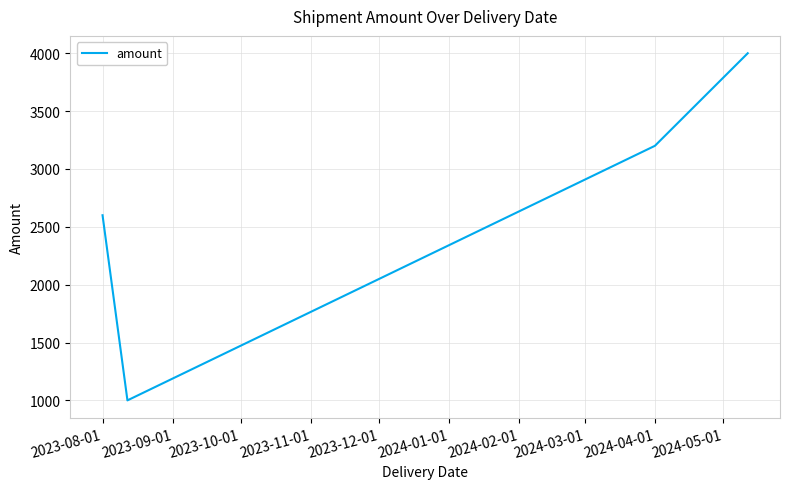

What is the sum of all values?

10800